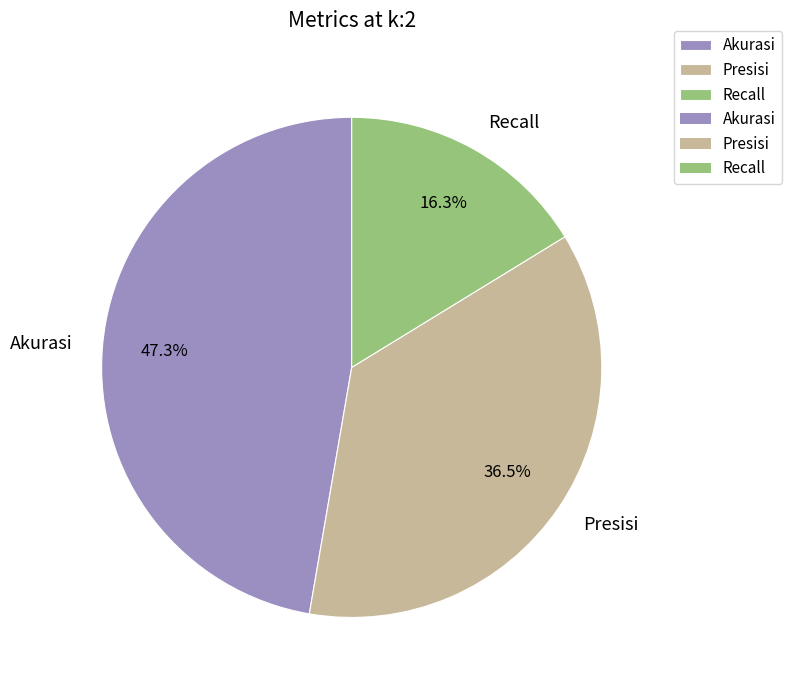

To the nearest percent, what is the difference between the Recall and Akurasi slice percentages?

31%